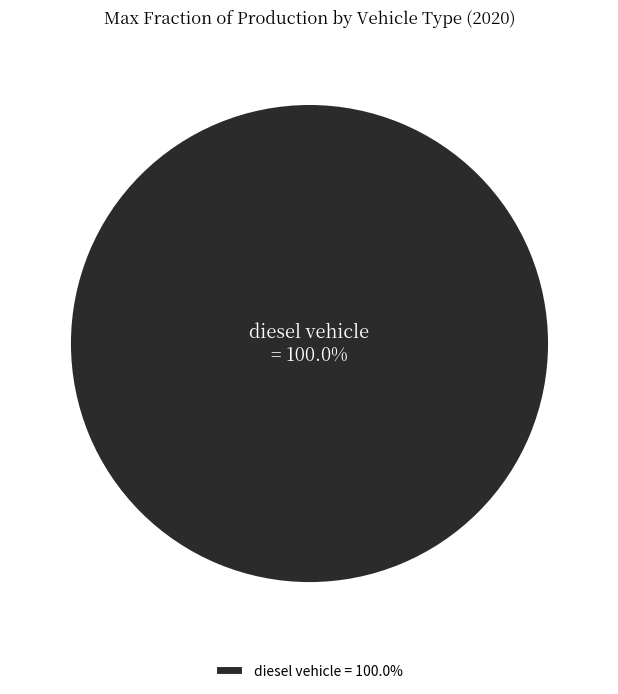

Count the number of slices in the pie.

1